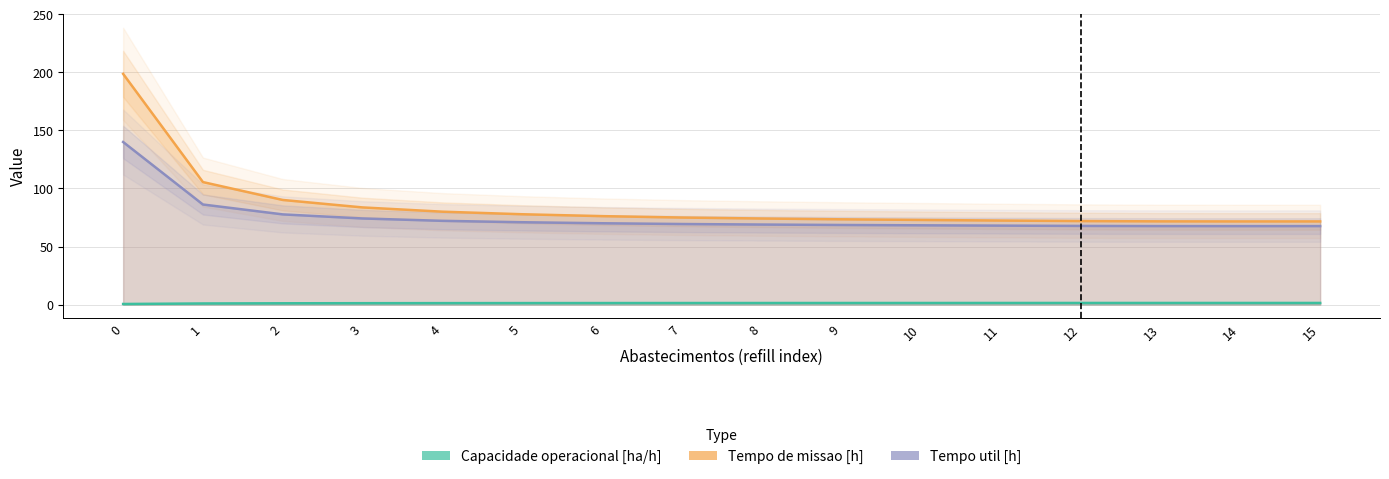

How many lines are shown in the chart?

3